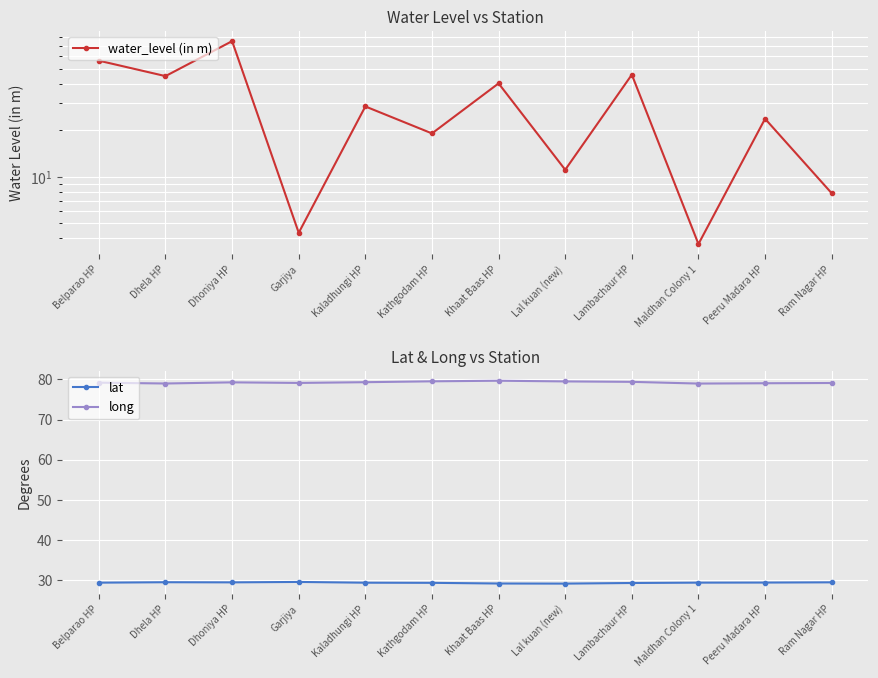

Which series changed the most between Dhela HP and Kaladhungi HP?

water_level (in m)